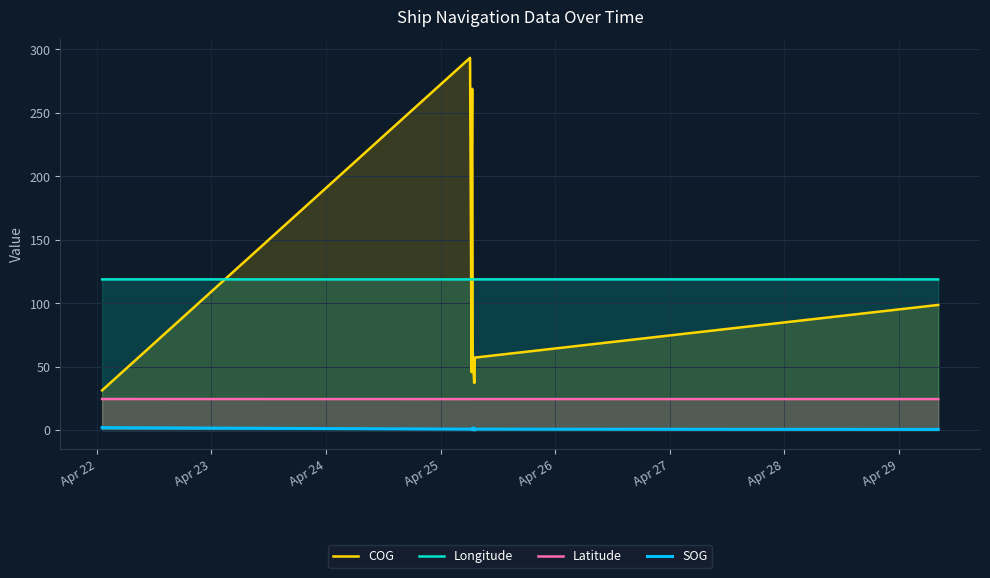

At how many categories does at least one series exceed 83?

10